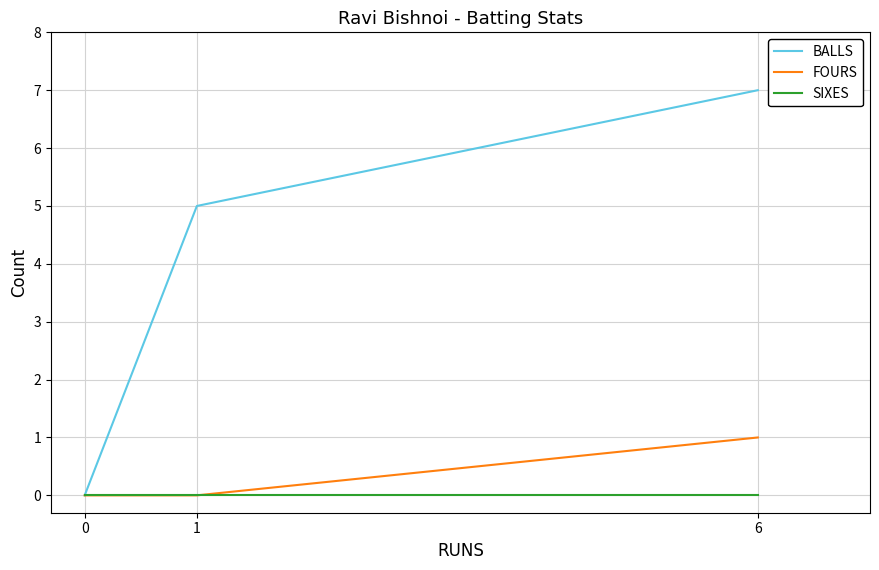

Does the chart display data point markers on the line(s)?

No